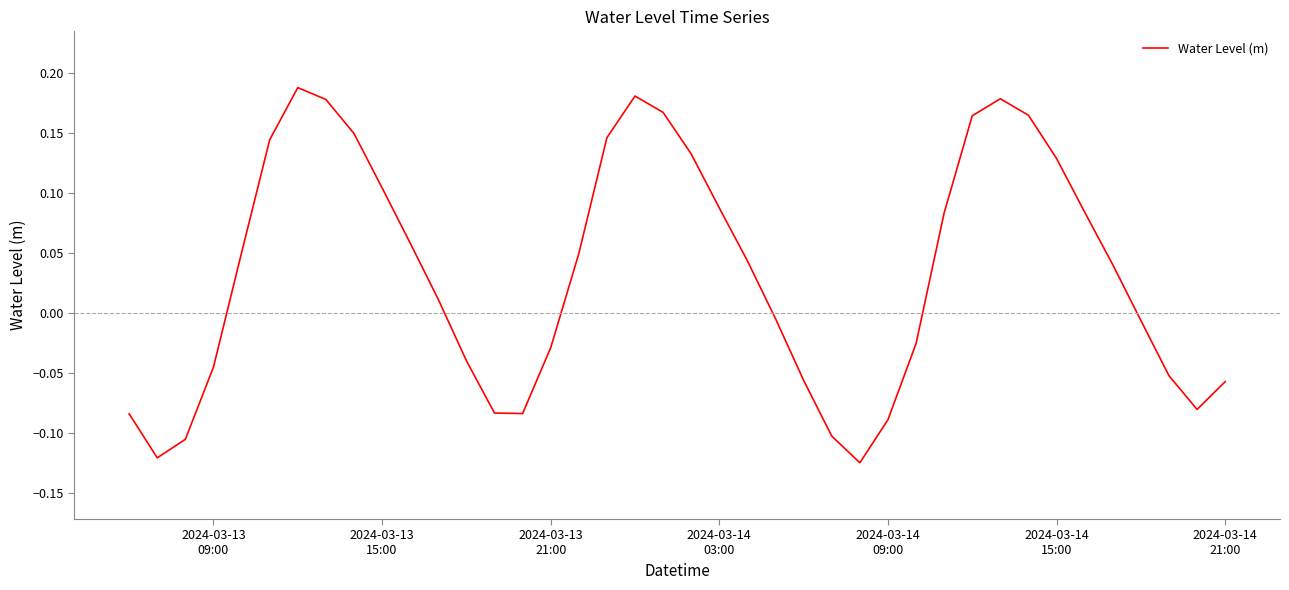

Reading right to left, extract all data points from this chart.

-0.1	-0.1	-0.1	-0.0	0.0	0.1	0.1	0.2	0.2	0.2	0.1	-0.0	-0.1	-0.1	-0.1	-0.1	-0.0	0.0	0.1	0.1	0.2	0.2	0.1	0.0	-0.0	-0.1	-0.1	-0.0	0.0	0.1	0.1	0.1	0.2	0.2	0.1	0.1	-0.0	-0.1	-0.1	-0.1